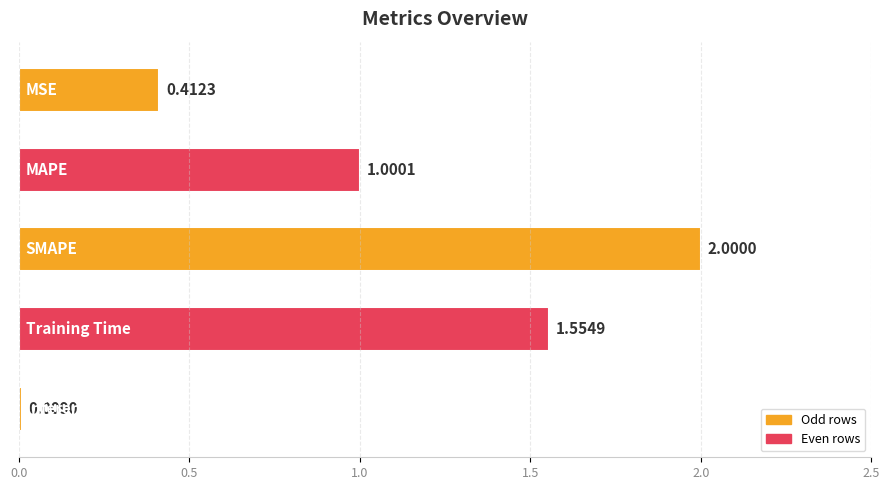

What is the difference between the maximum and minimum values?

2.0